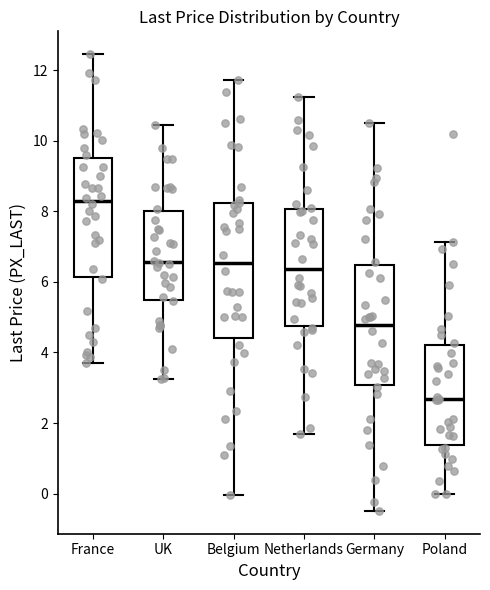

Which box's median line is the highest?

France